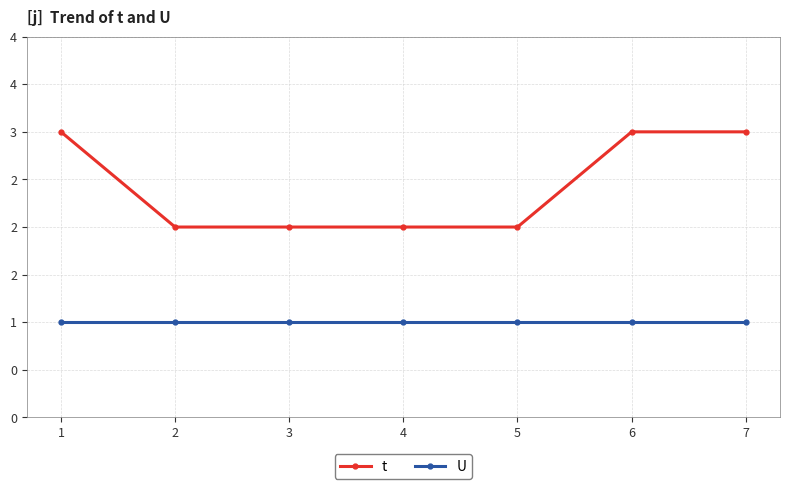

What is the total value across all series at 4?

3